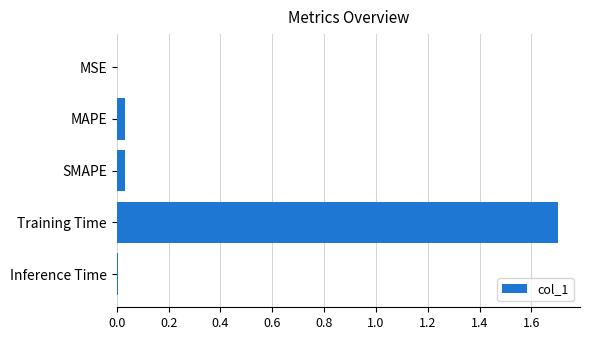

True or false: the data shows 0.0 at SMAPE.

True